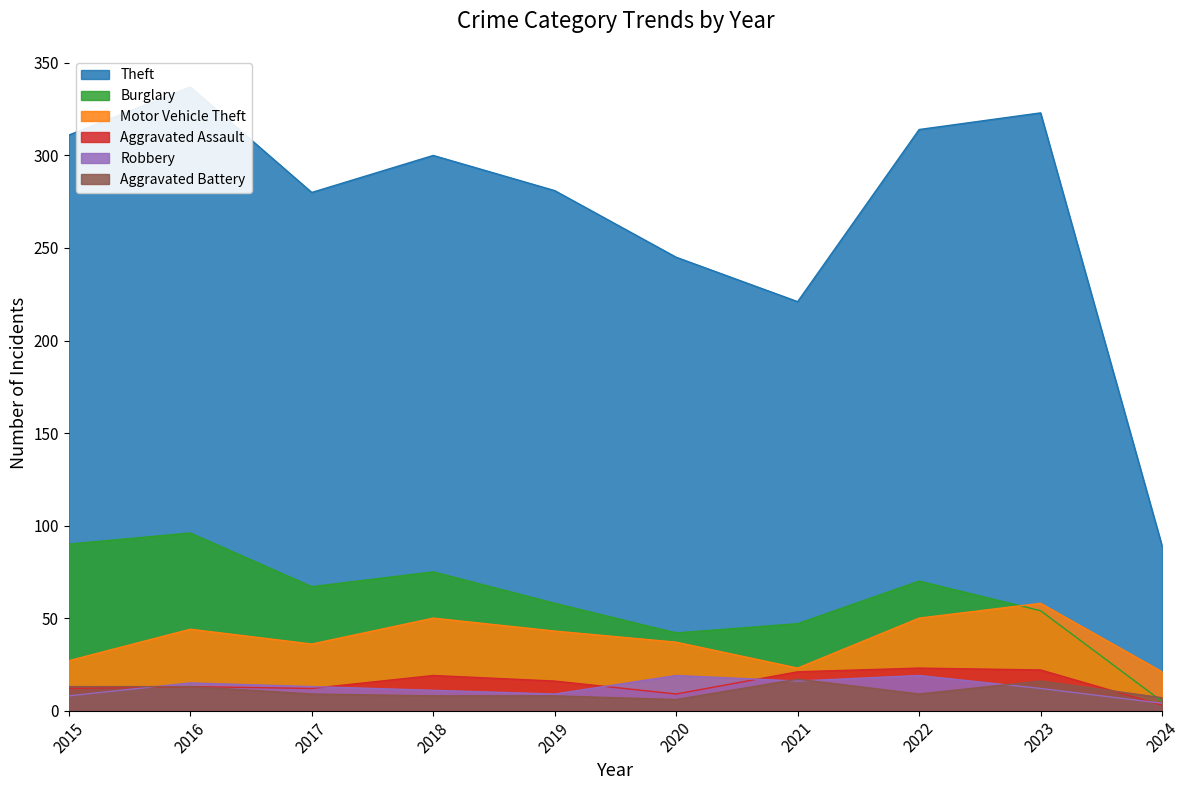

At which category does the chart reach its minimum across all series?

2024